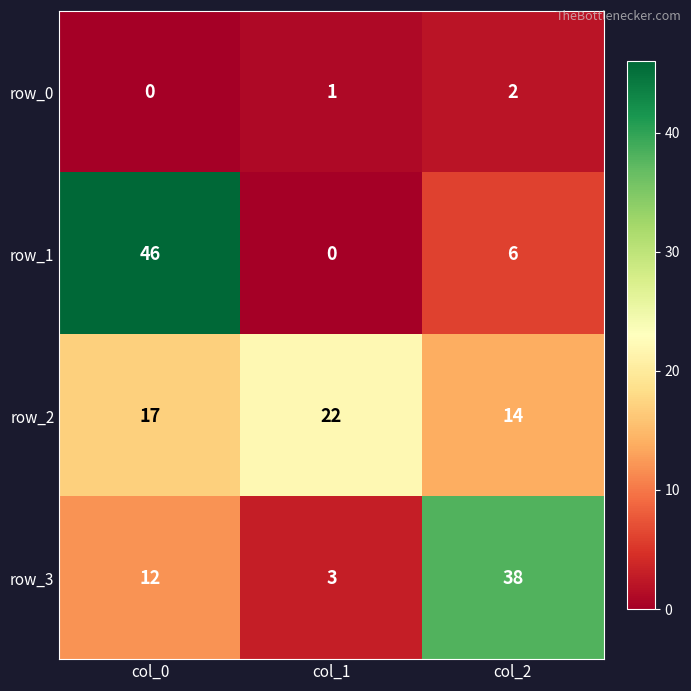

At which label is row_2 closest to 18?

col_0